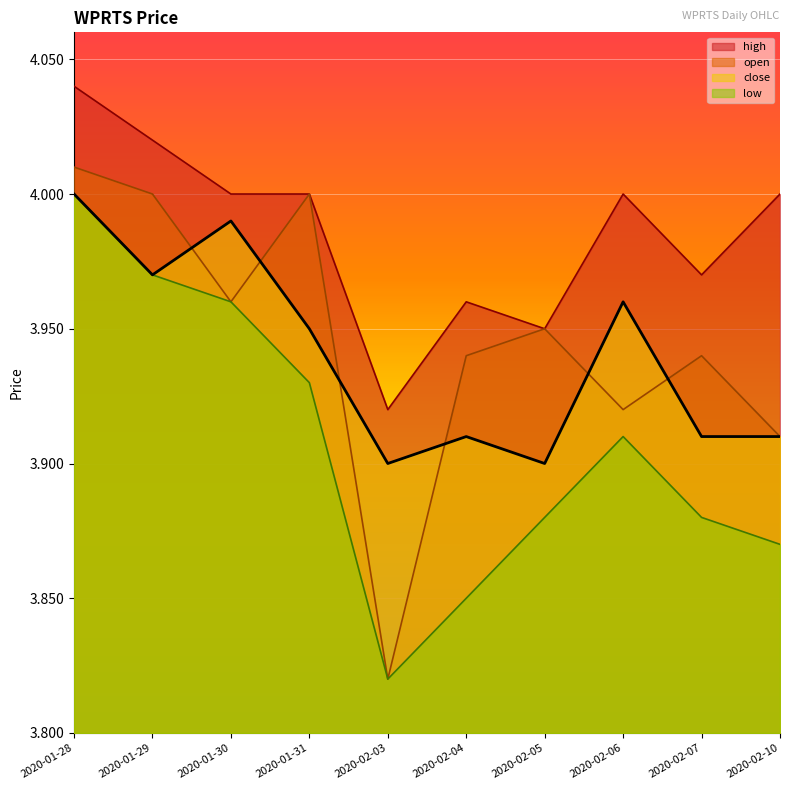

True or false: high and open intersect in this chart.

False